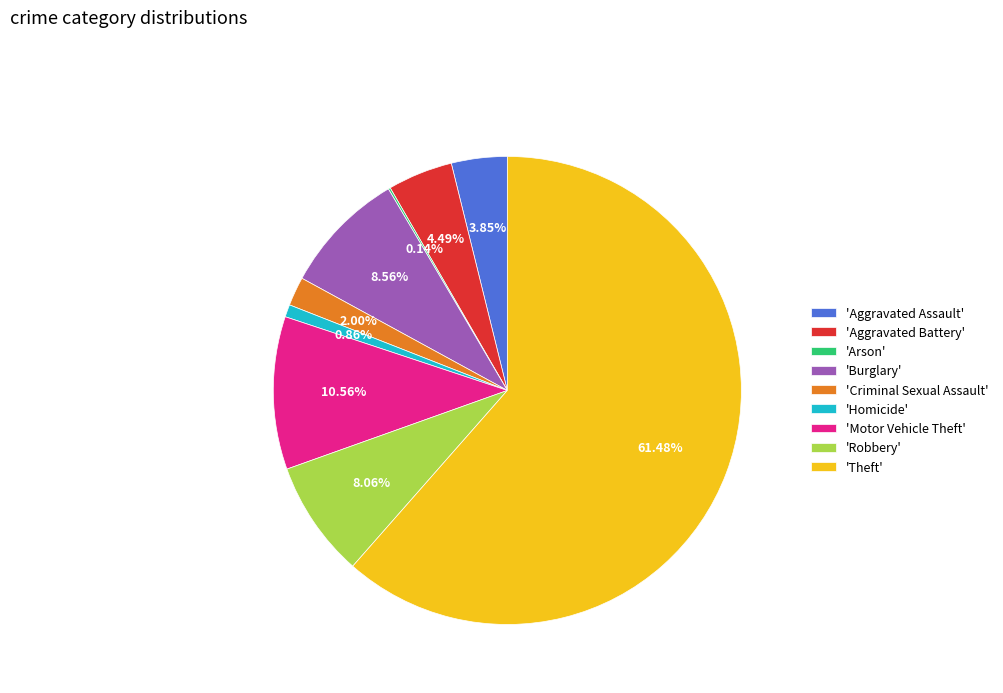

Which category accounts for the majority?

'Theft'